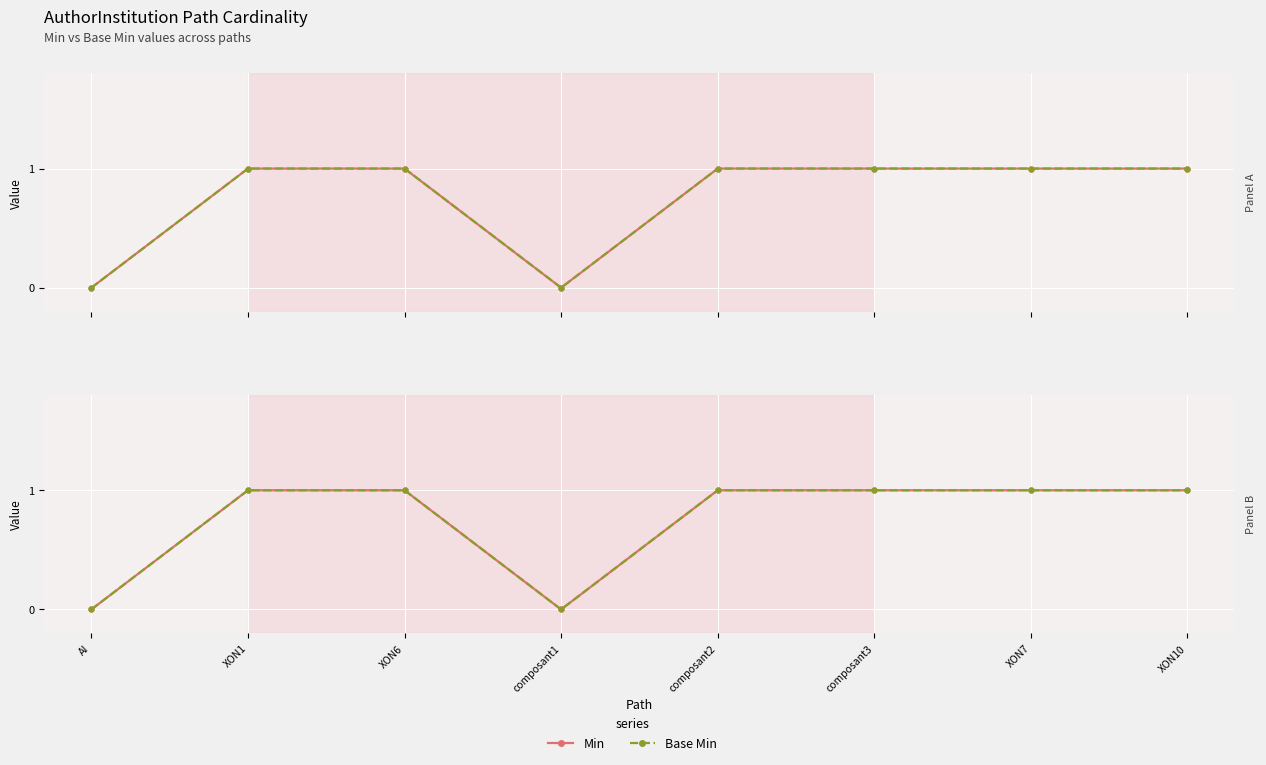

Where is Min nearest to the value 0?

AI